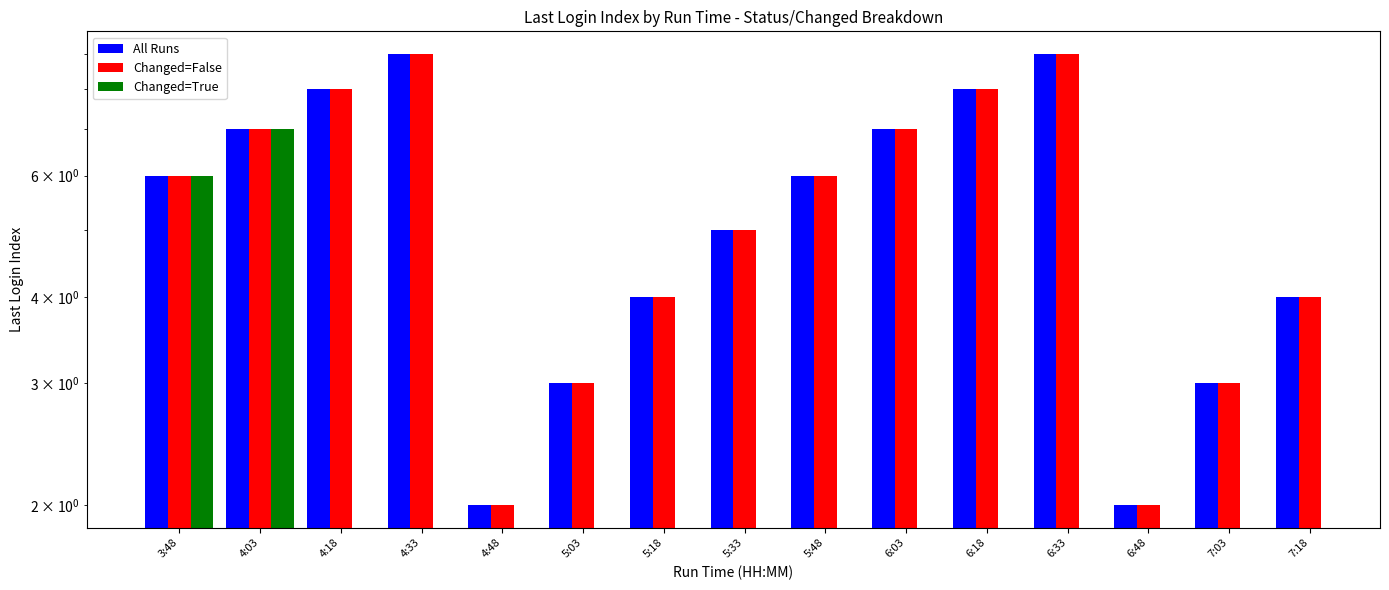

Count the Pass_Changed_True values in the range 3 to 8.

11